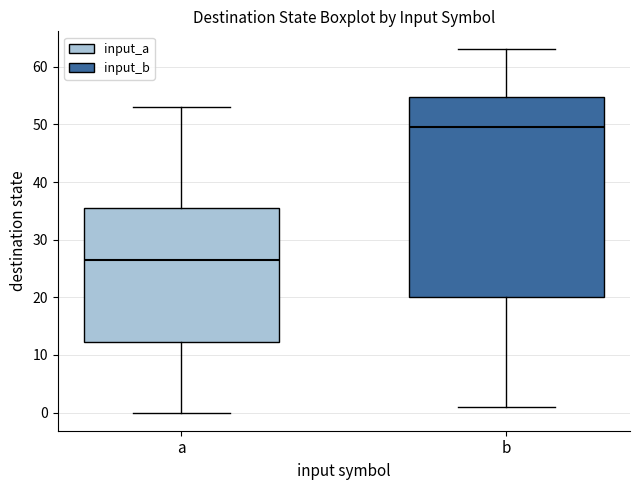

Which box is the tallest, from its lower edge to its upper edge?

b